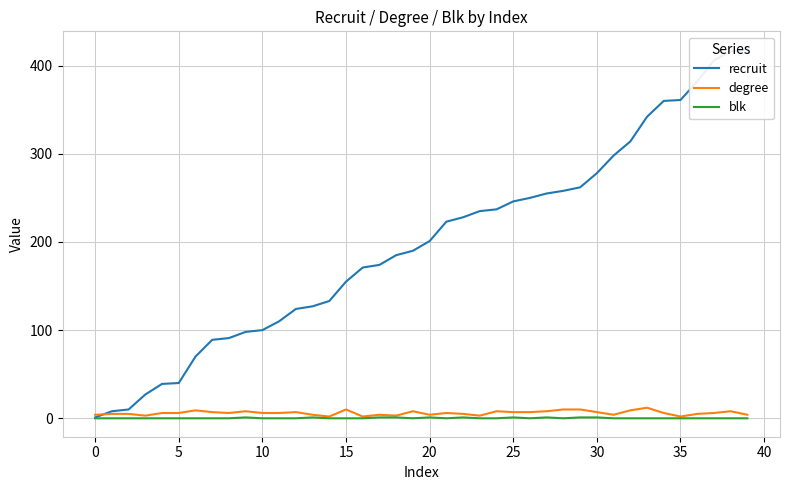

Reading right to left, extract all data points from this chart.

recruit: 418	416	406	382	361	360	342	314	298	278	262	258	255	250	246	237	235	228	223	201	190	185	174	171	155	133	127	124	110	100	98	91	89	70	40	39	27	10	8	1
degree: 4	8	6	5	2	6	12	9	4	7	10	10	8	7	7	8	3	5	6	4	8	3	4	2	10	2	4	7	6	6	8	6	7	9	6	6	3	5	5	4
blk: 0	0	0	0	0	0	0	0	0	1	1	0	1	0	1	0	0	1	0	1	0	1	1	0	0	0	1	0	0	0	1	0	0	0	0	0	0	0	0	0